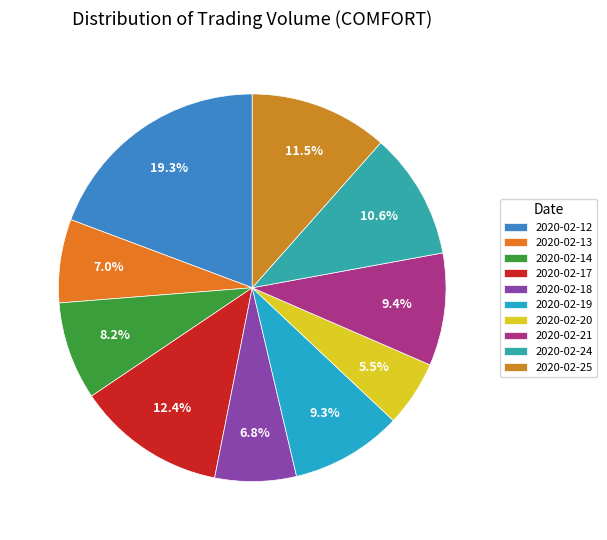

Which has a higher value, 2020-02-18 or 2020-02-13?

2020-02-13